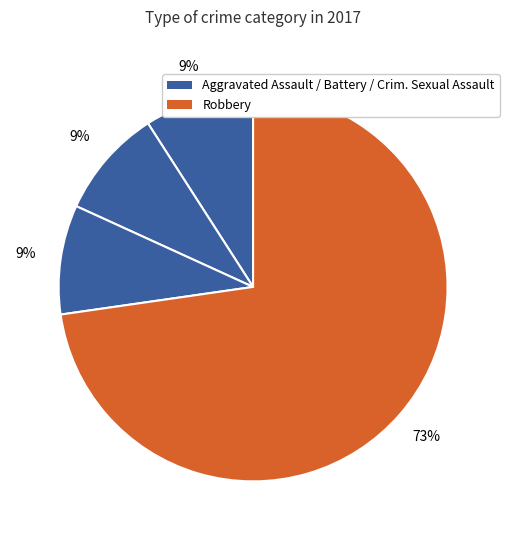

Count the number of slices in the pie.

4